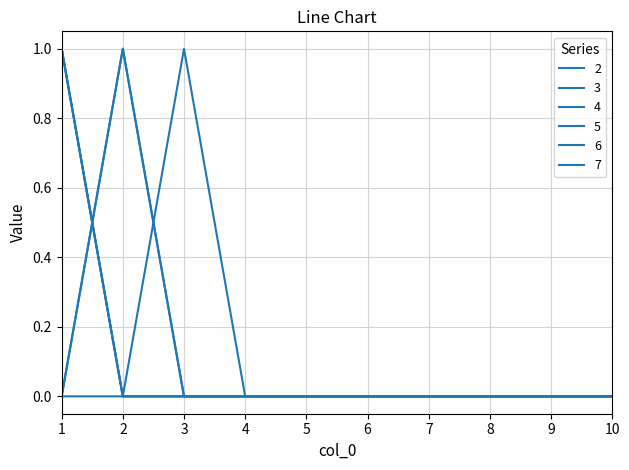

Is this an area chart (filled region under the line)?

No